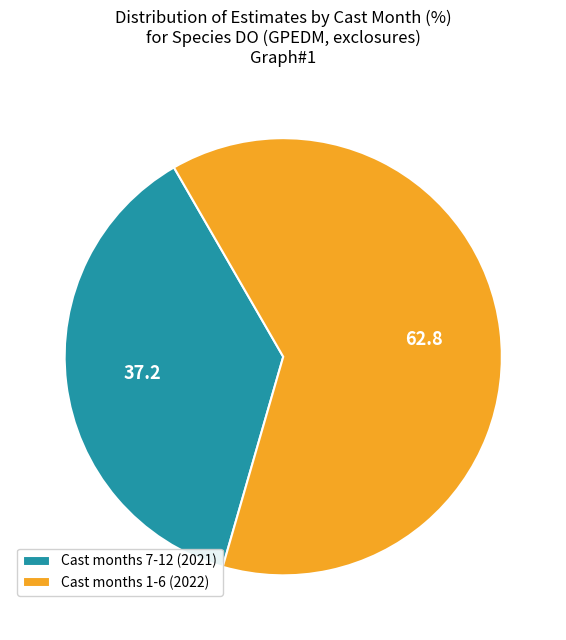

Which slice is the largest?

Cast months 1-6 (2022)